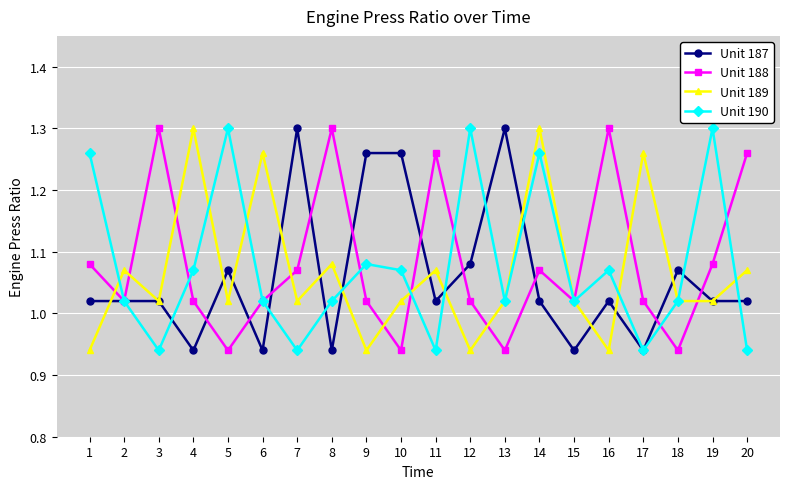

Between 1 and 15, which series saw the biggest shift?

Unit 190